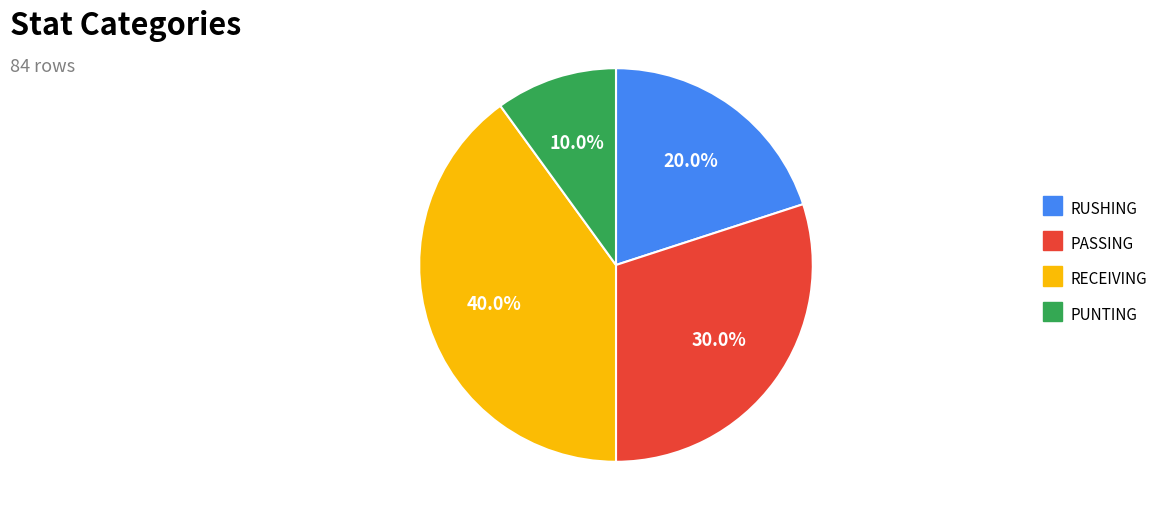

How many slices are in this pie chart?

4